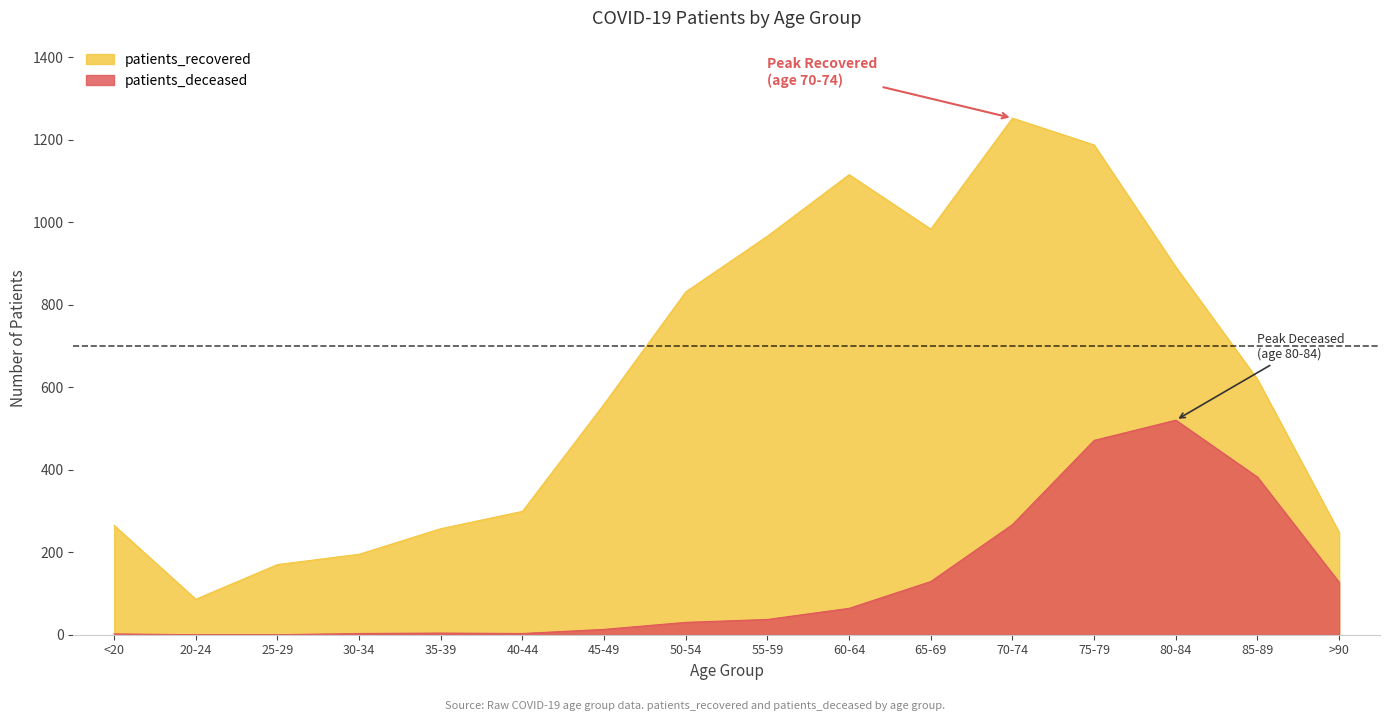

True or false: patients_deceased has a value of 127 at >90.

True